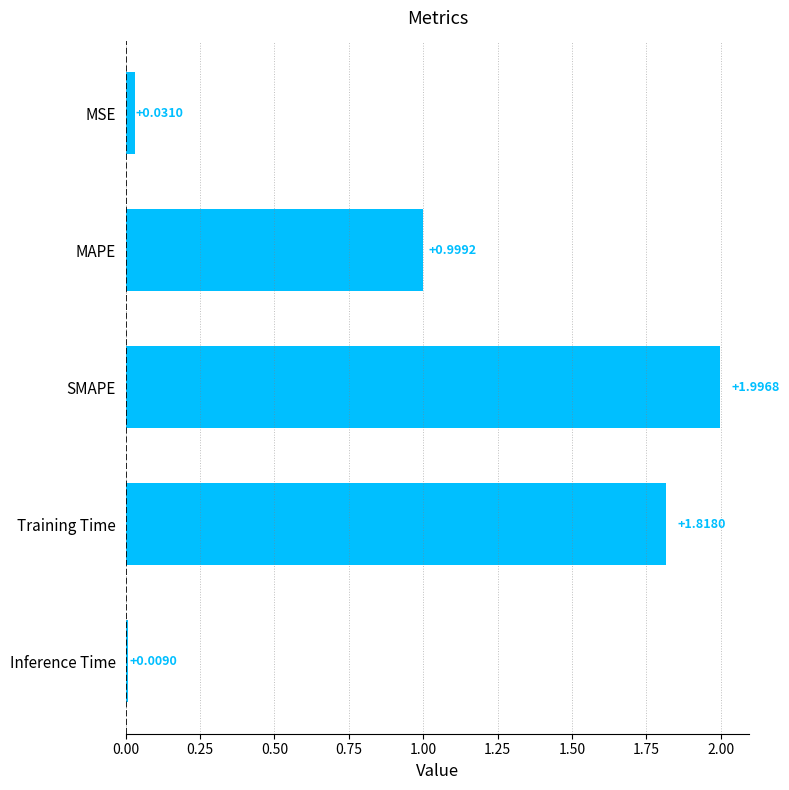

What is the label of the 2nd bar from the bottom?

Training Time